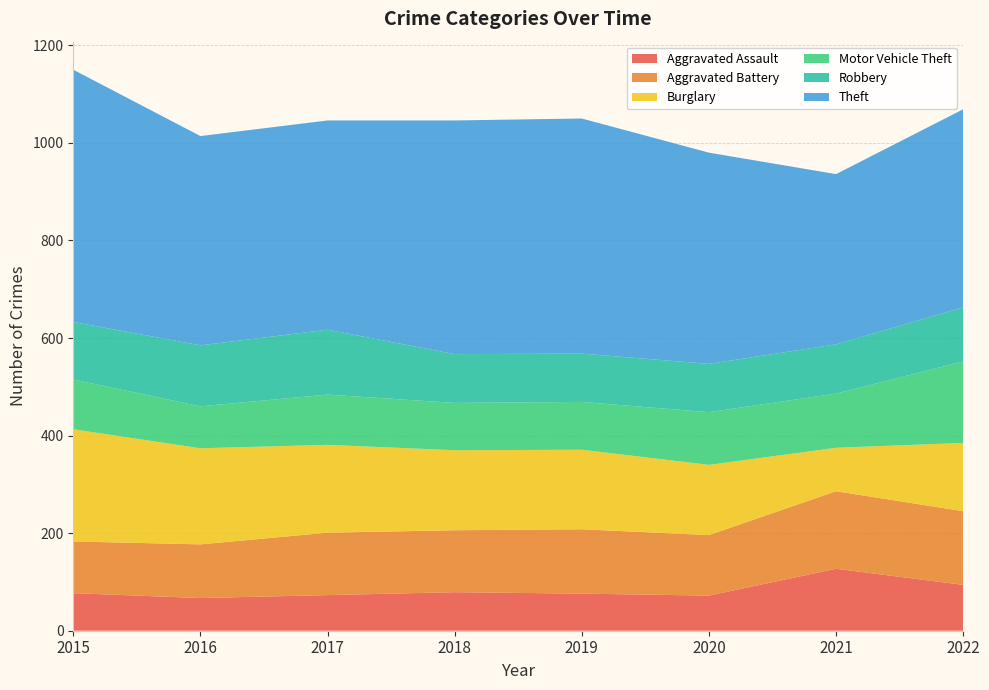

Reading left to right, extract all data points from this chart.

Aggravated Assault: 77	67	73	79	76	72	127	94
Aggravated Battery: 106	110	128	127	132	124	159	151
Burglary: 230	197	180	164	163	144	89	140
Motor Vehicle Theft: 102	86	103	97	98	108	111	167
Robbery: 118	125	133	100	99	99	101	111
Theft: 517	429	429	479	482	433	349	406